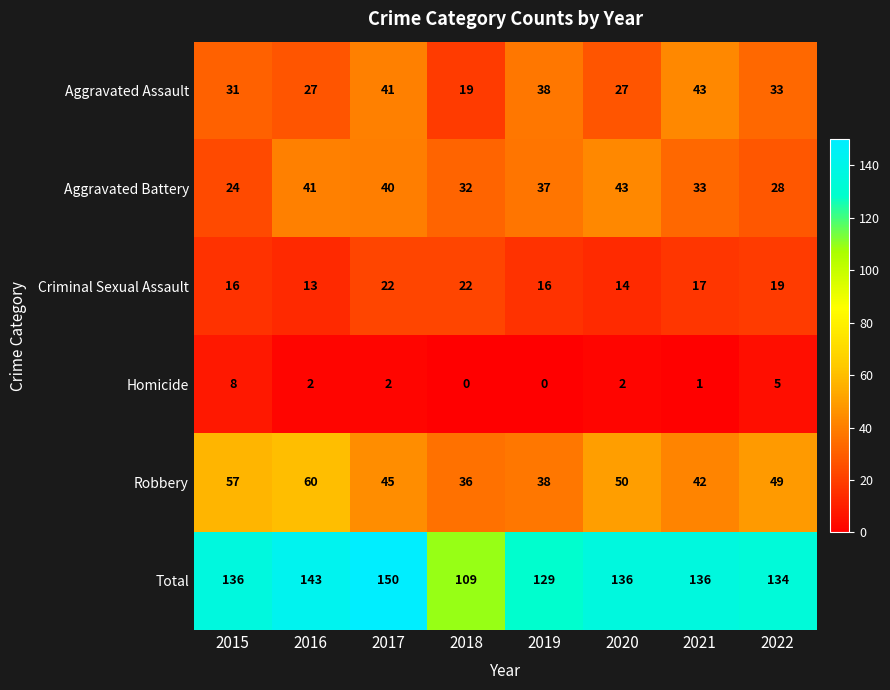

What is the sum of all Criminal Sexual Assault values?

139